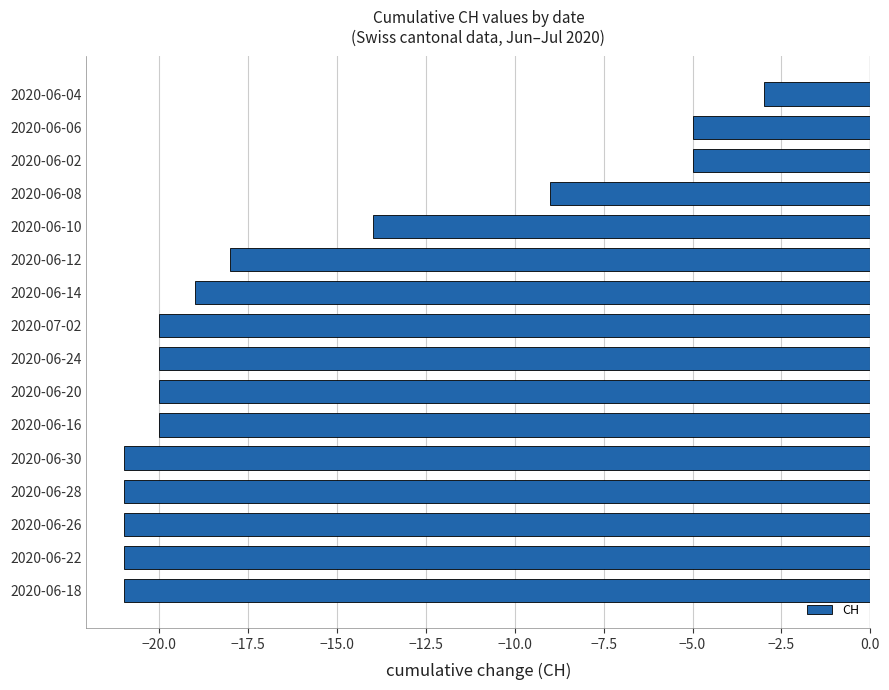

How many categories are shown in the chart?

16